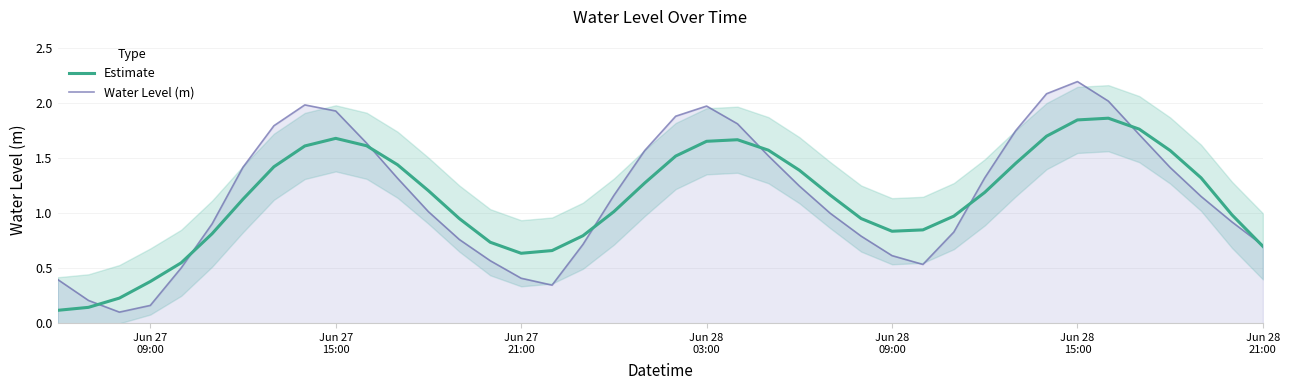

What are all the series names shown in the legend?

Estimate, Water Level (m)